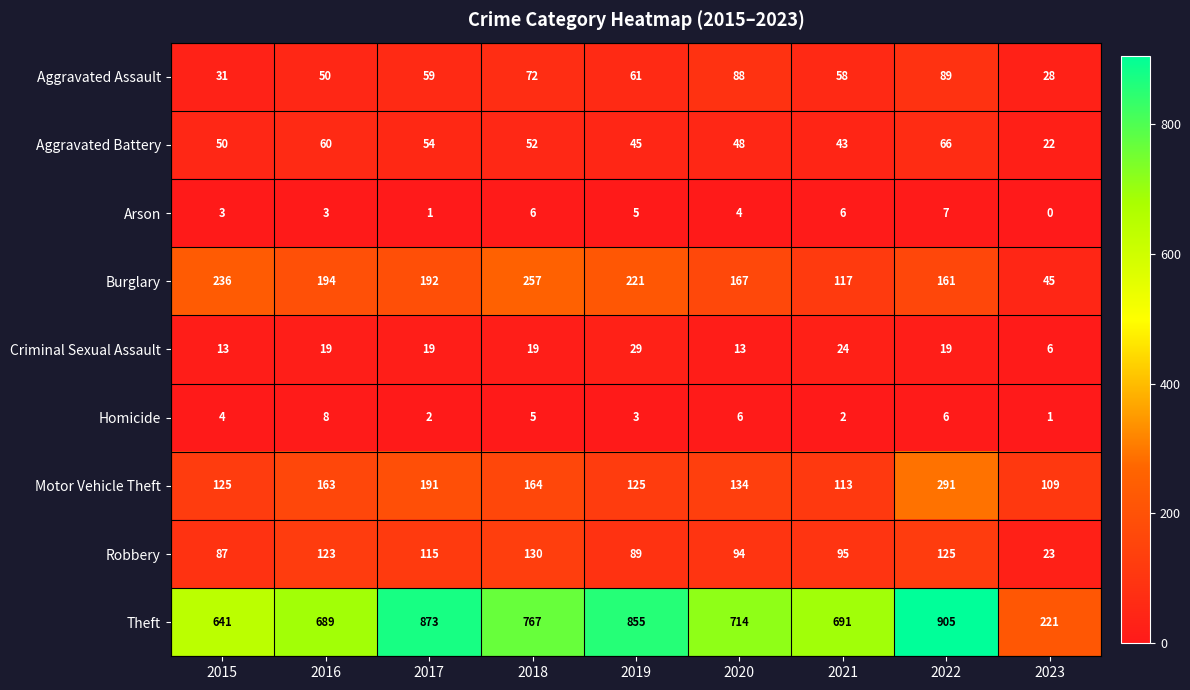

Which category has the lowest value across all series?

2023